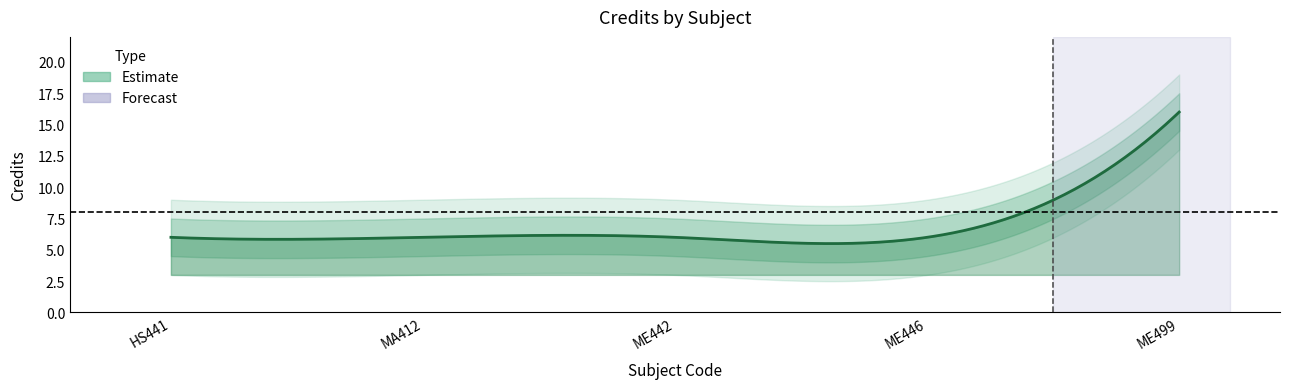

Reading left to right, extract all data points from this chart.

HS441=6	MA412=6	ME442=6	ME446=6	ME499=16